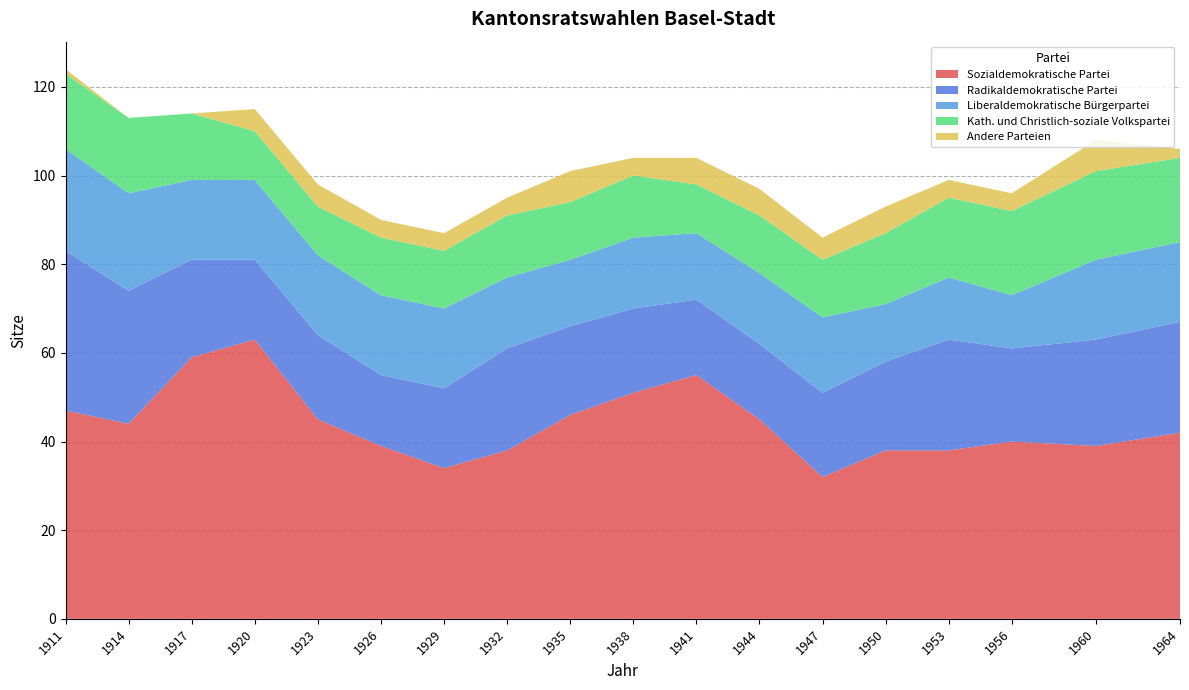

Reading left to right, extract all data points from this chart.

Sozialdemokratische Partei: 47	44	59	63	45	39	34	38	46	51	55	45	32	38	38	40	39	42
Radikaldemokratische Partei: 36	30	22	18	19	16	18	23	20	19	17	17	19	20	25	21	24	25
Liberaldemokratische Bürgerpartei: 23	22	18	18	18	18	18	16	15	16	15	16	17	13	14	12	18	18
Kath. und Christlich-soziale Volkspartei: 17	17	15	11	11	13	13	14	13	14	11	13	13	16	18	19	20	19
Andere Parteien: 1	0	0	5	5	4	4	4	7	4	6	6	5	6	4	4	7	2